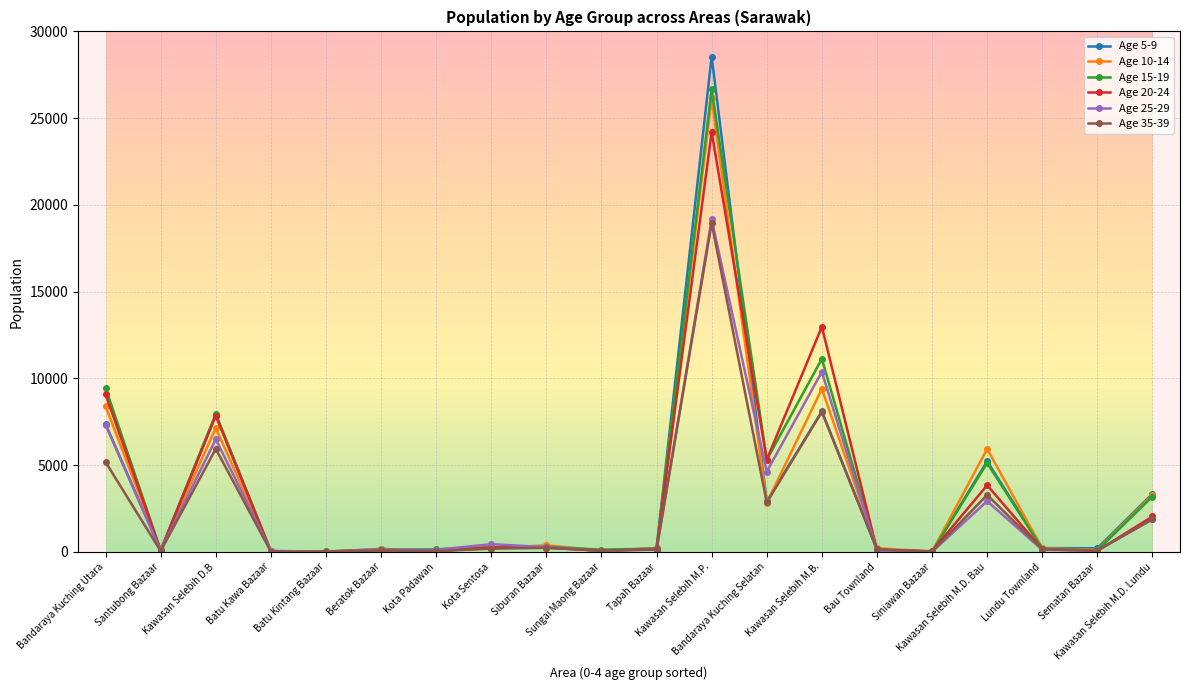

Which series has the widest spread of values?

Age 5-9